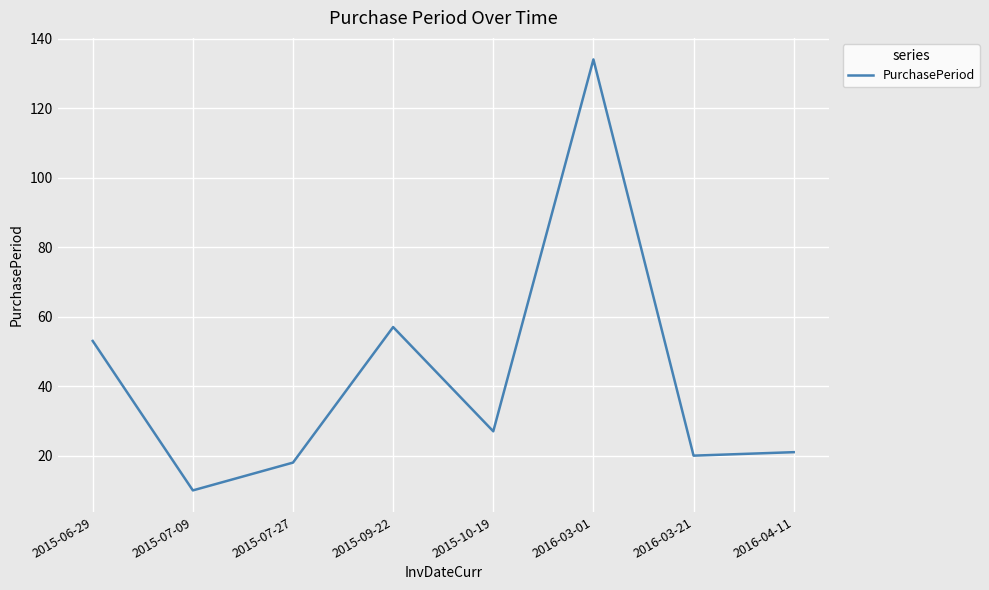

What is the sum of the values at 2015-07-27 and 2016-03-01?

152